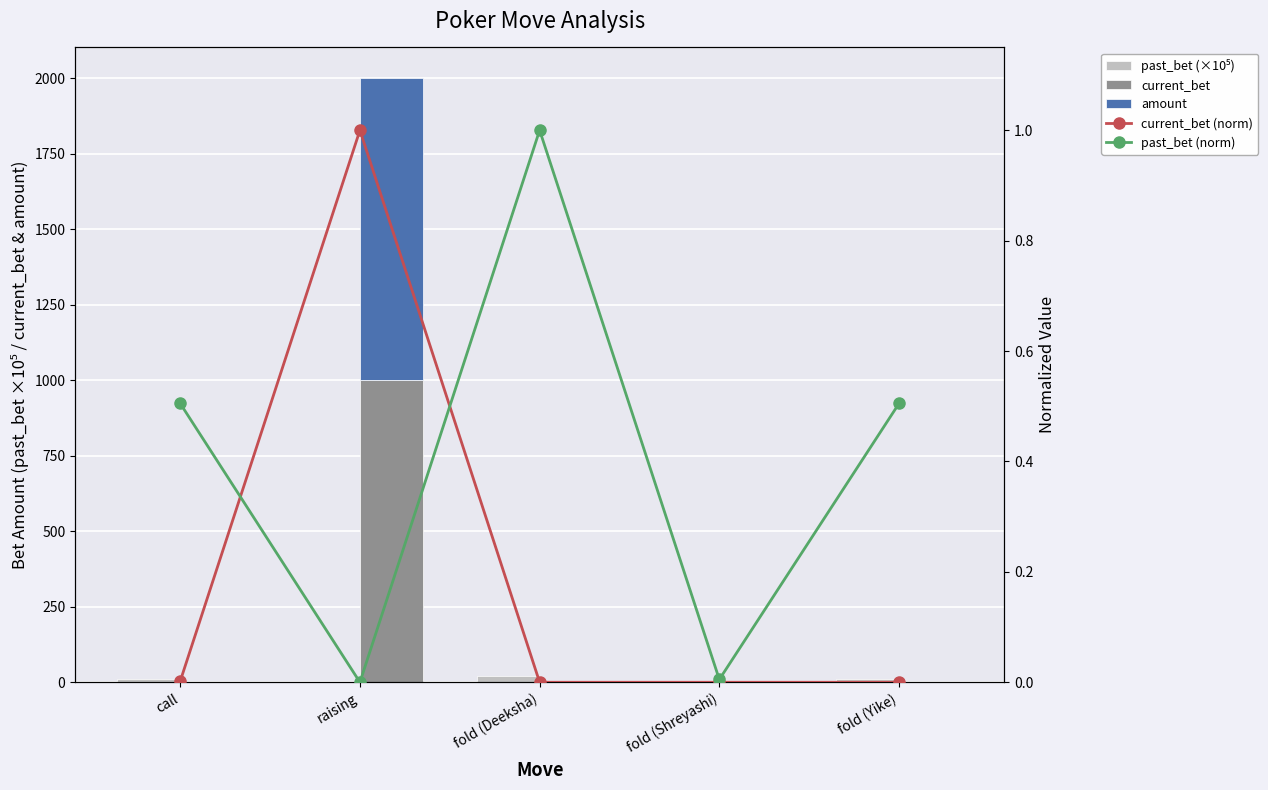

Reading left to right, extract all data points from this chart.

past_bet (×10⁵): 10.1	0.0	20.0	0.1	10.1
current_bet: 2.0	1002.0	0.0	0.0	0.0
amount: 0.0	1000.0	0.0	0.0	0.0
current_bet (norm): 0.0	1.0	0.0	0.0	0.0
past_bet (norm): 0.5	0.0	1.0	0.0	0.5